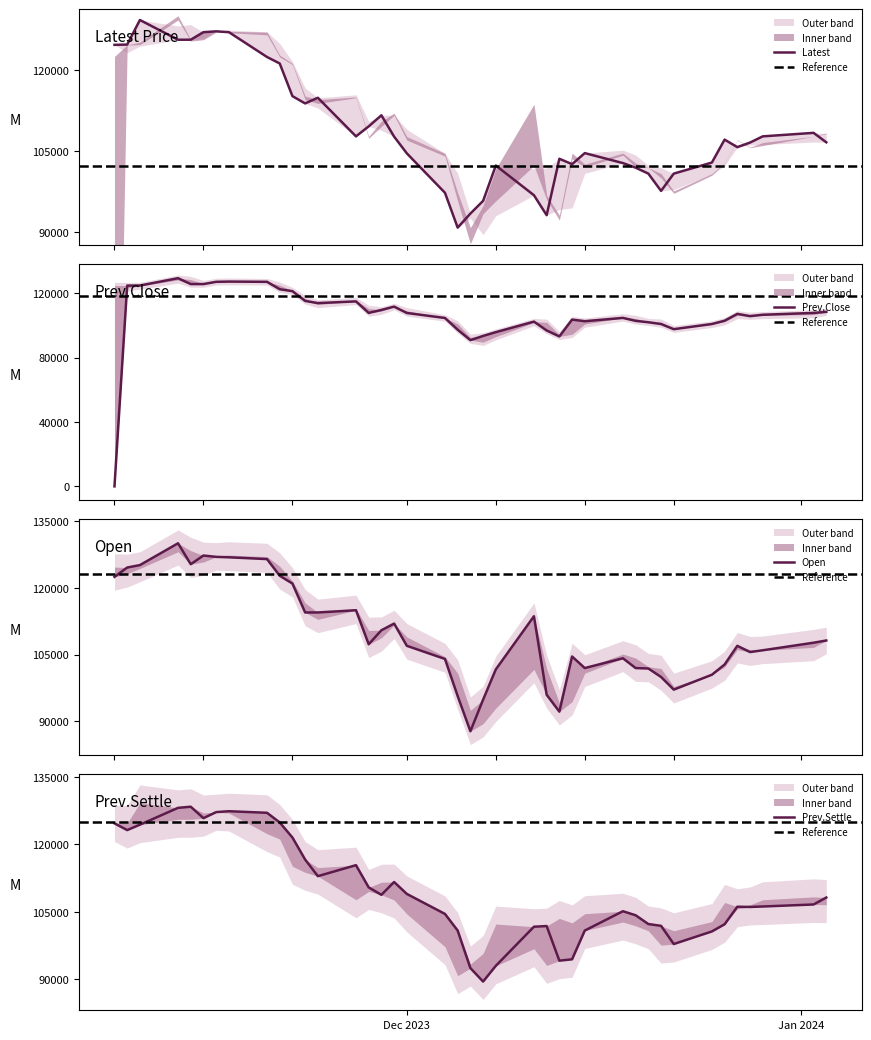

Does the chart have visible grid lines?

No